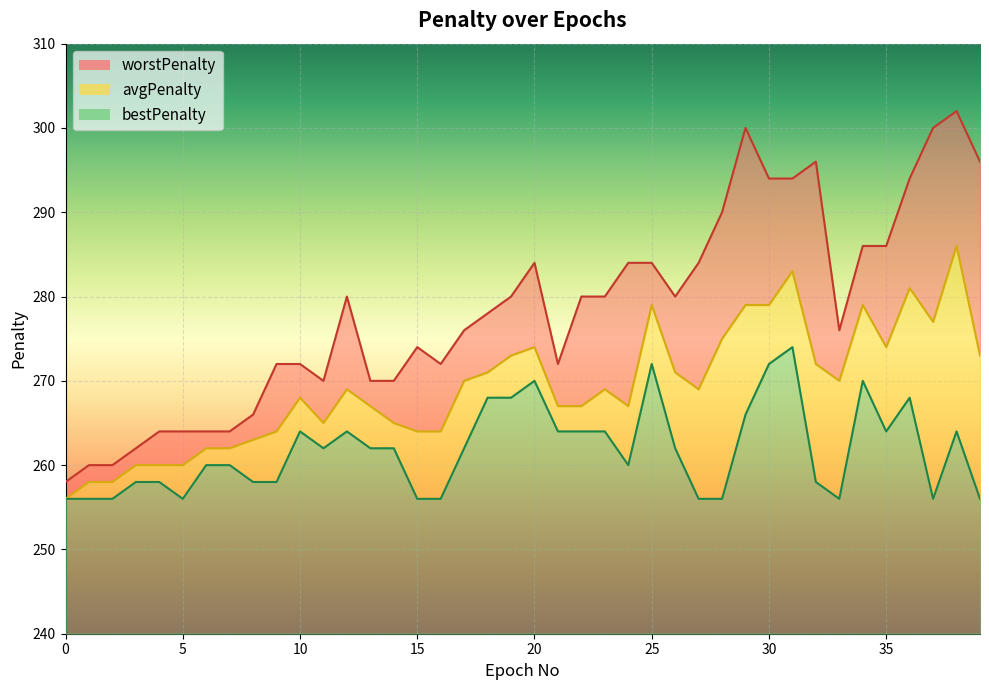

At how many categories does at least one series exceed 269?

31